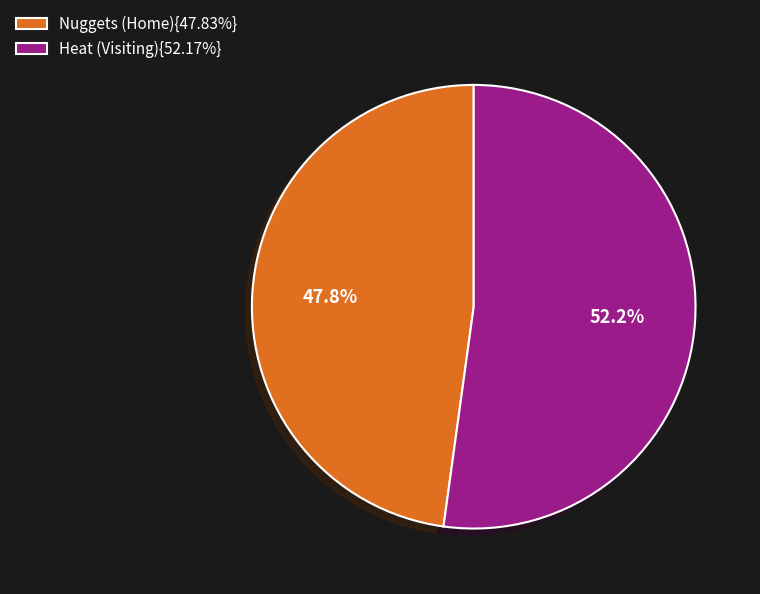

Is there a majority slice in this chart?

Yes